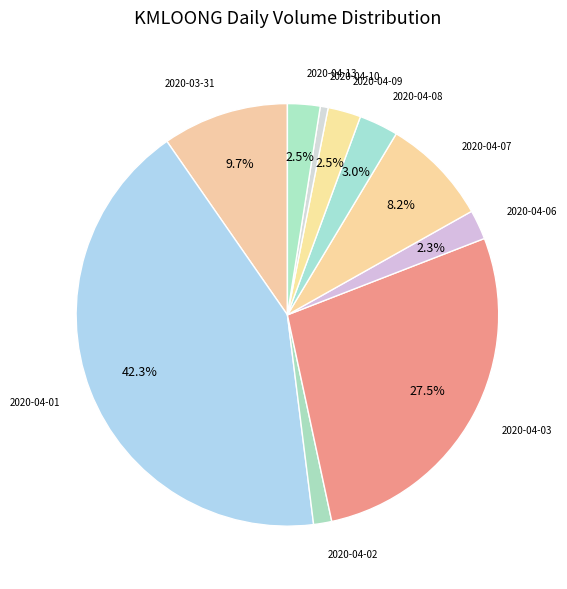

Count the number of slices in the pie.

10